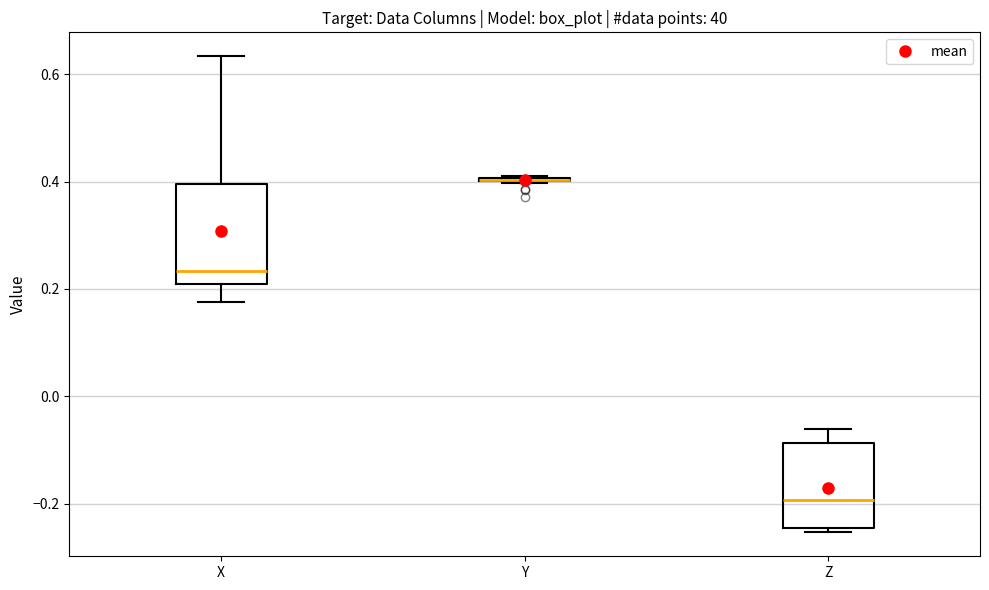

Where does the upper whisker of the box for Z end on the y-axis? The values are not printed on the chart, so give them approximately, as read against the axis.

-0.06